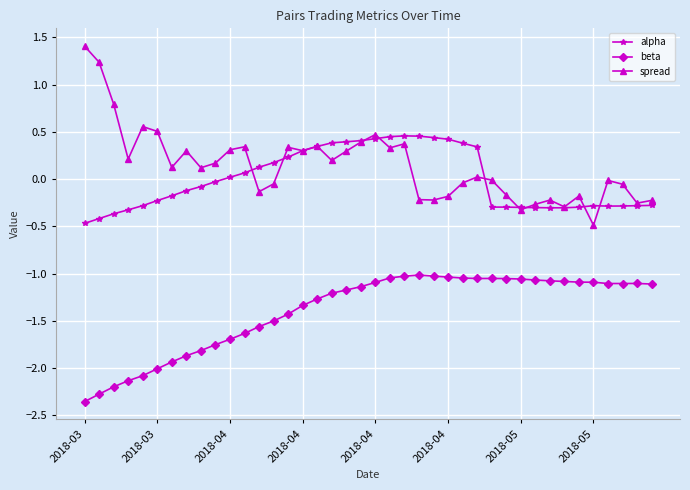

True or false: beta and spread cross at least once.

False